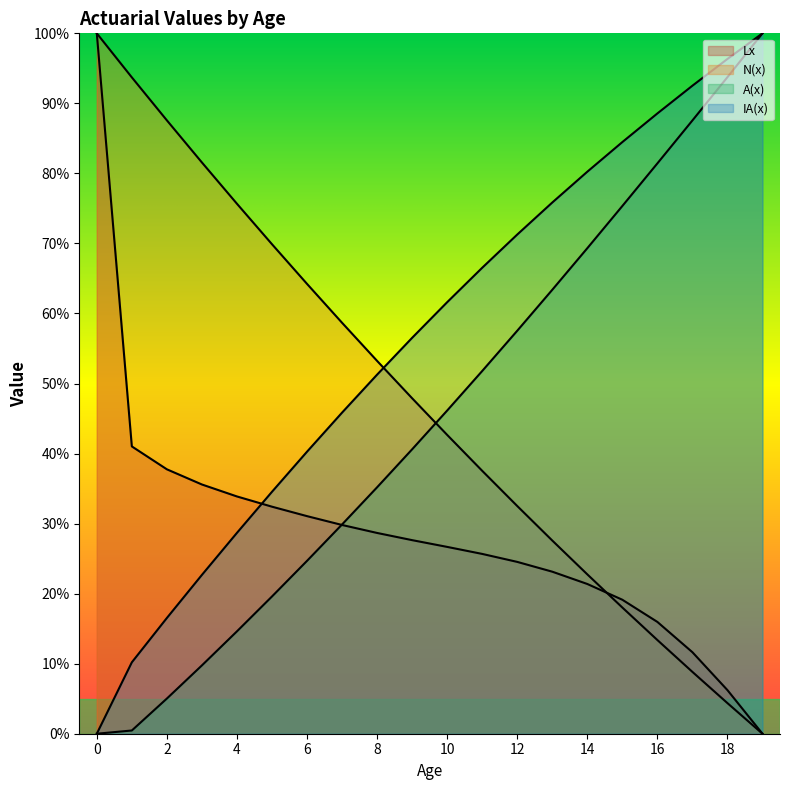

Reading left to right, list all the values displayed in this chart.

Lx: 1.0	0.4	0.4	0.4	0.3	0.3	0.3	0.3	0.3	0.3	0.3	0.3	0.2	0.2	0.2	0.2	0.2	0.1	0.1	0.0
N(x): 1.0	0.9	0.9	0.8	0.8	0.7	0.6	0.6	0.5	0.5	0.4	0.4	0.3	0.3	0.2	0.2	0.1	0.1	0.0	0.0
A(x): 0.0	0.0	0.1	0.1	0.1	0.2	0.2	0.3	0.4	0.4	0.5	0.5	0.6	0.6	0.7	0.8	0.8	0.9	0.9	1.0
IA(x): 0.0	0.1	0.2	0.2	0.3	0.3	0.4	0.5	0.5	0.6	0.6	0.7	0.7	0.8	0.8	0.8	0.9	0.9	1.0	1.0